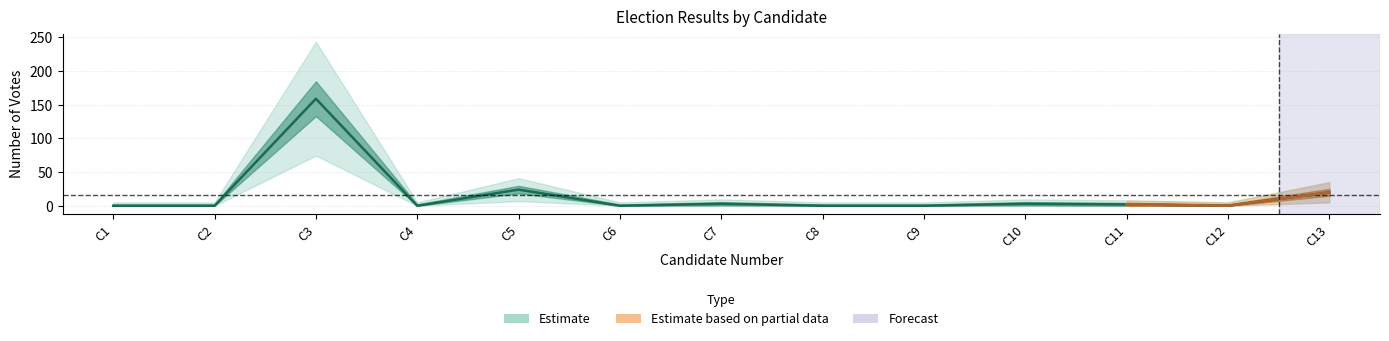

How many interior local peaks (higher than both neighbors) does the data have?

4